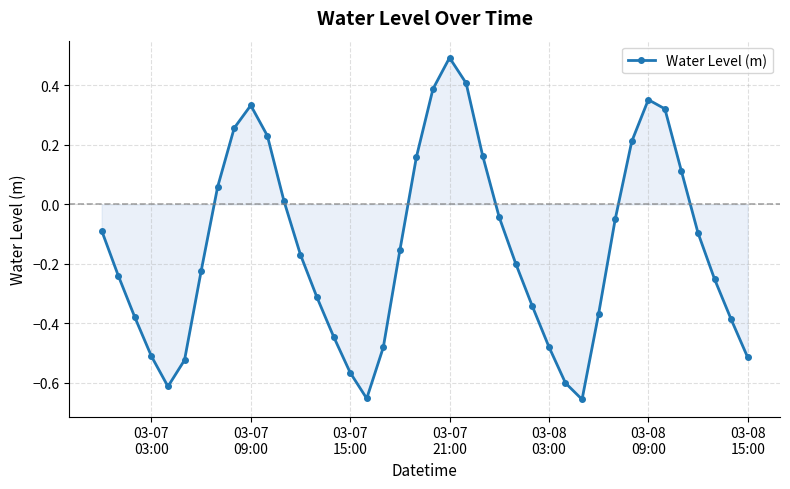

Count the number of data series in this chart.

1